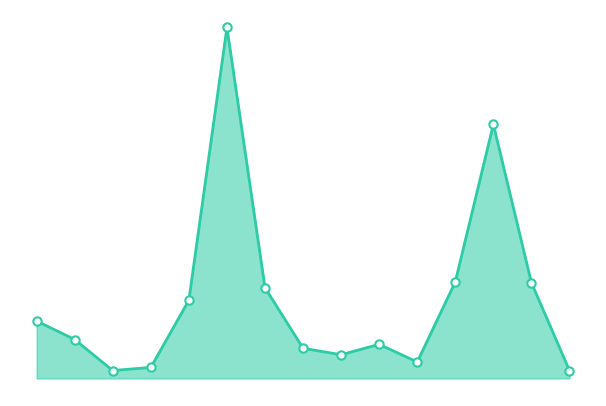

What is the smallest value displayed?

3.8